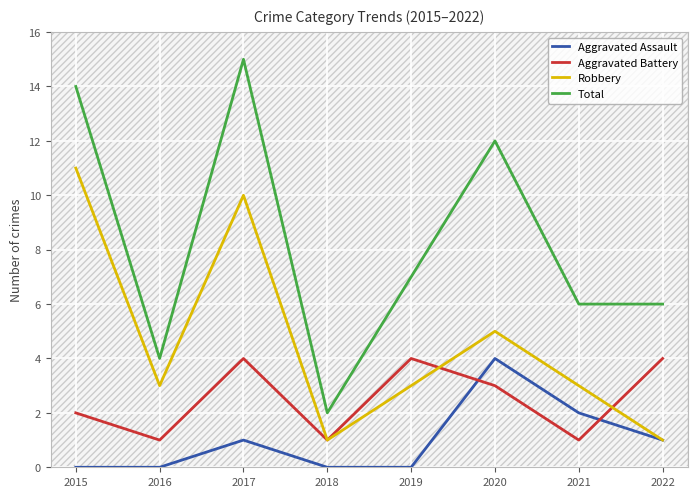

How many lines are shown in the chart?

4